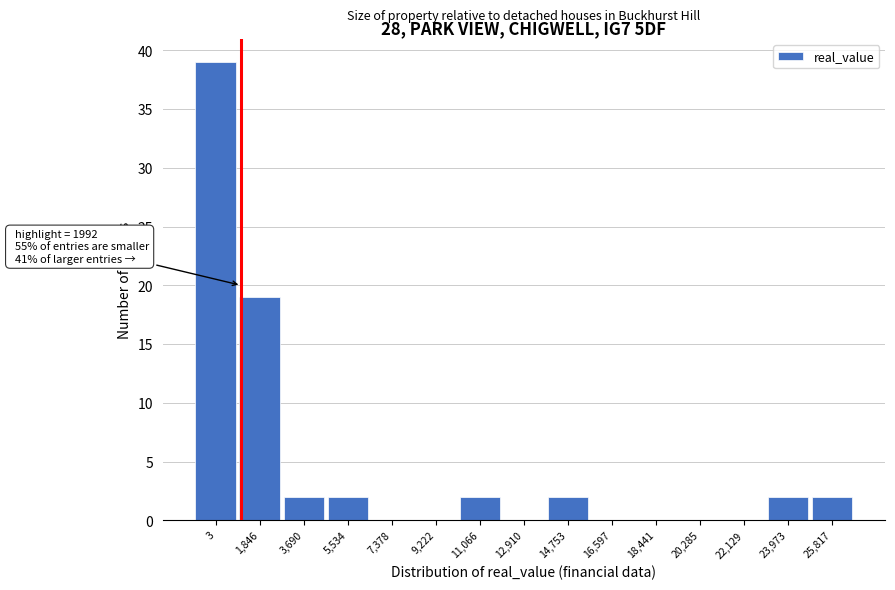

Reading left to right, extract all data points from this chart.

3=39	1,846=19	3,690=2	5,534=2	7,378=0	9,222=0	11,066=2	12,910=0	14,753=2	16,597=0	18,441=0	20,285=0	22,129=0	23,973=2	25,817=2